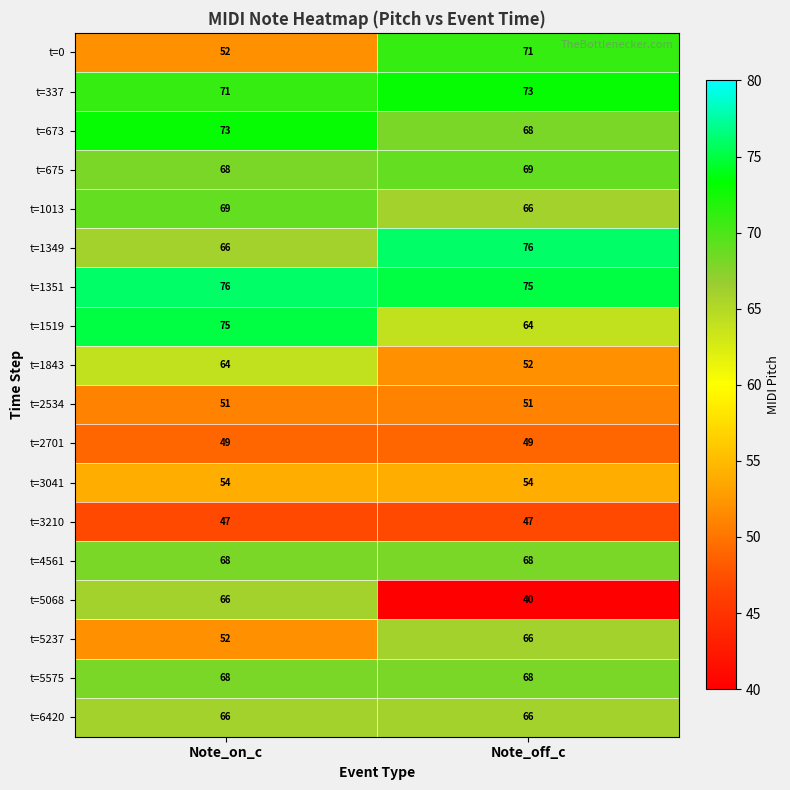

Read the t=5237 value at Note_on_c.

52